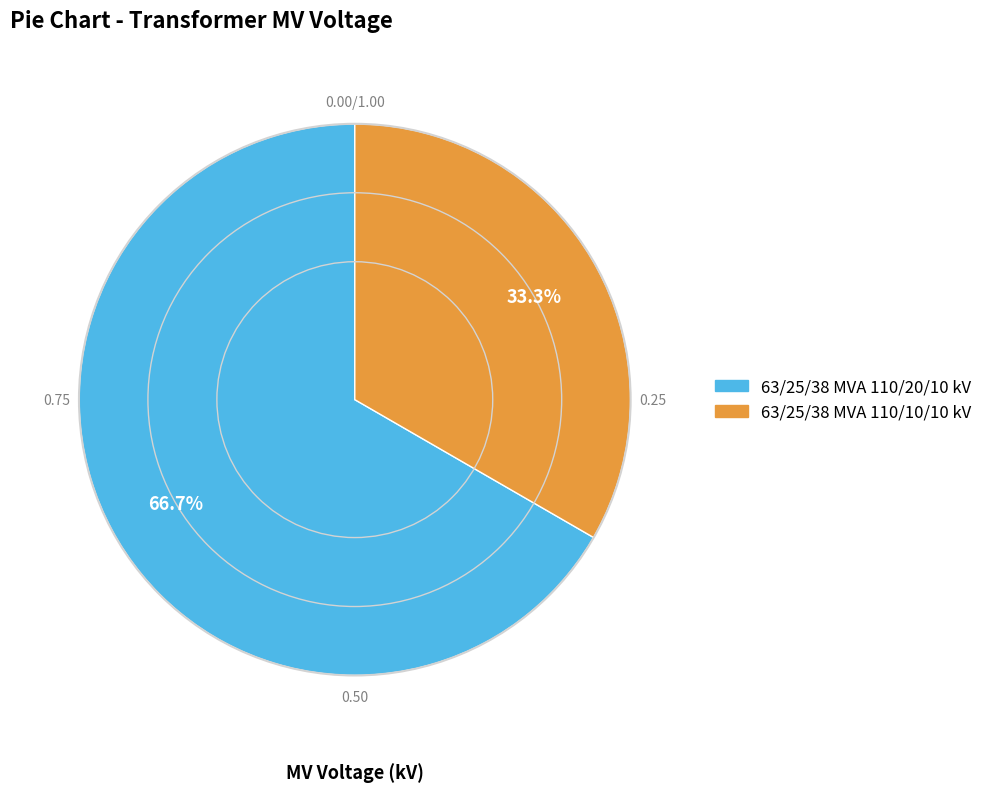

Does any single category account for the majority?

Yes